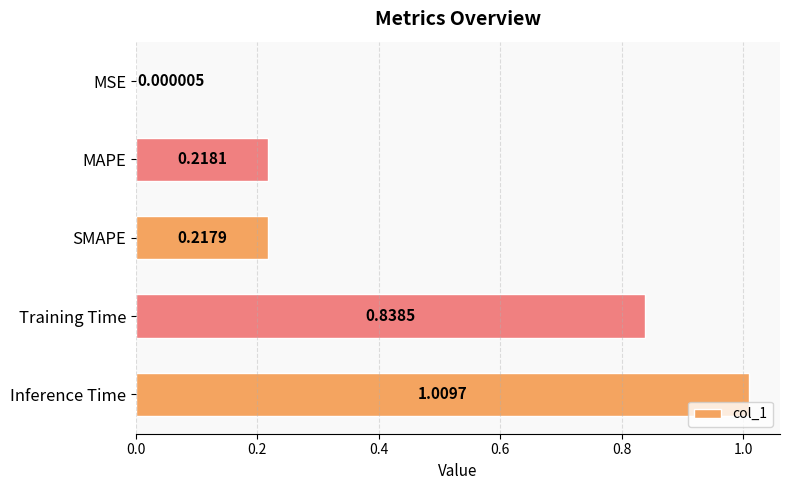

Which category has the highest value across all series?

Inference Time